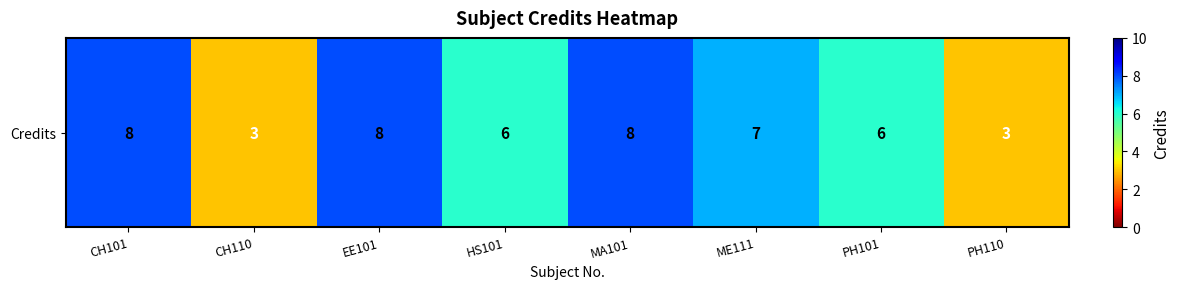

The chart shows a value of 4 at PH101. True or false?

False